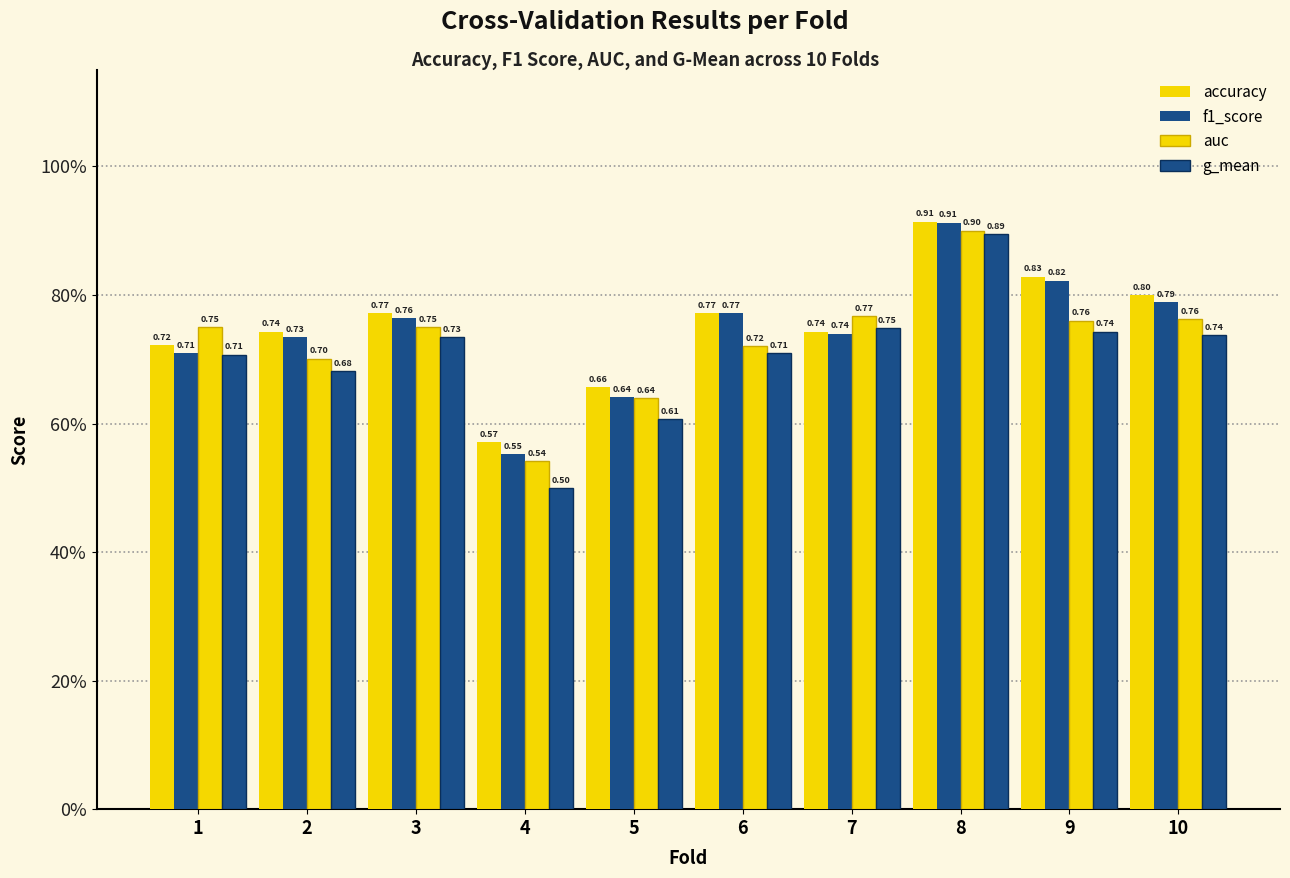

What is the difference between the accuracy values at 8 and 7?

0.2